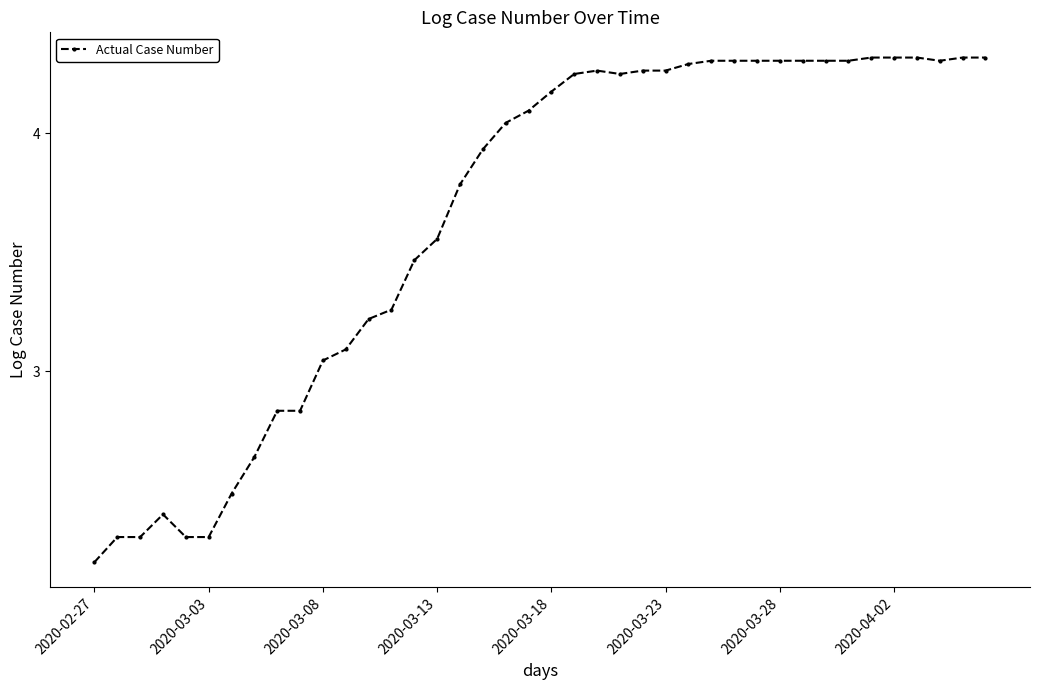

What is the sum of all values?

145.9